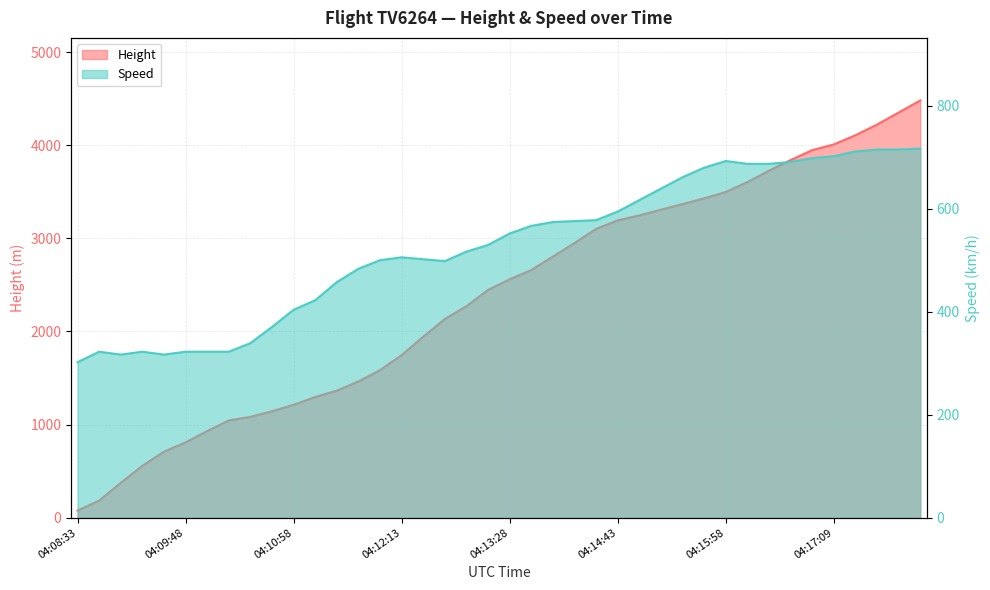

Reading left to right, transcribe all the data shown in this chart.

Height: 76.2	182.9	373.4	556.3	708.7	807.7	929.6	1043.9	1082.0	1143.0	1211.6	1295.4	1364.0	1463.0	1585.0	1745.0	1943.1	2133.6	2270.8	2446.0	2560.3	2659.4	2804.2	2948.9	3101.3	3192.8	3246.1	3307.1	3368.0	3429.0	3497.6	3604.3	3726.2	3840.5	3947.2	4008.1	4107.2	4221.5	4351.0	4480.6
Speed: 301.9	322.2	316.7	322.2	316.7	322.2	322.2	322.2	338.9	370.4	403.7	422.3	457.4	483.4	500.0	505.6	501.9	498.2	516.7	529.7	551.9	566.7	574.1	576.0	577.8	594.5	616.7	638.9	661.2	679.7	692.6	687.1	687.1	690.8	698.2	701.9	711.2	714.9	714.9	716.7